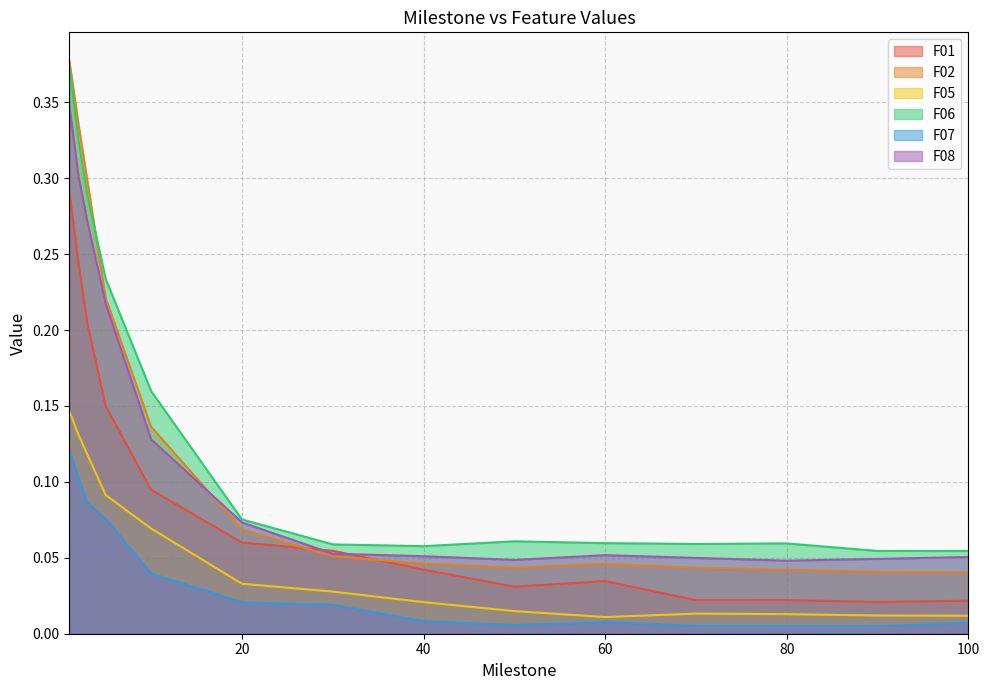

What is the value of the F06 point at the 1st from the left?

0.4